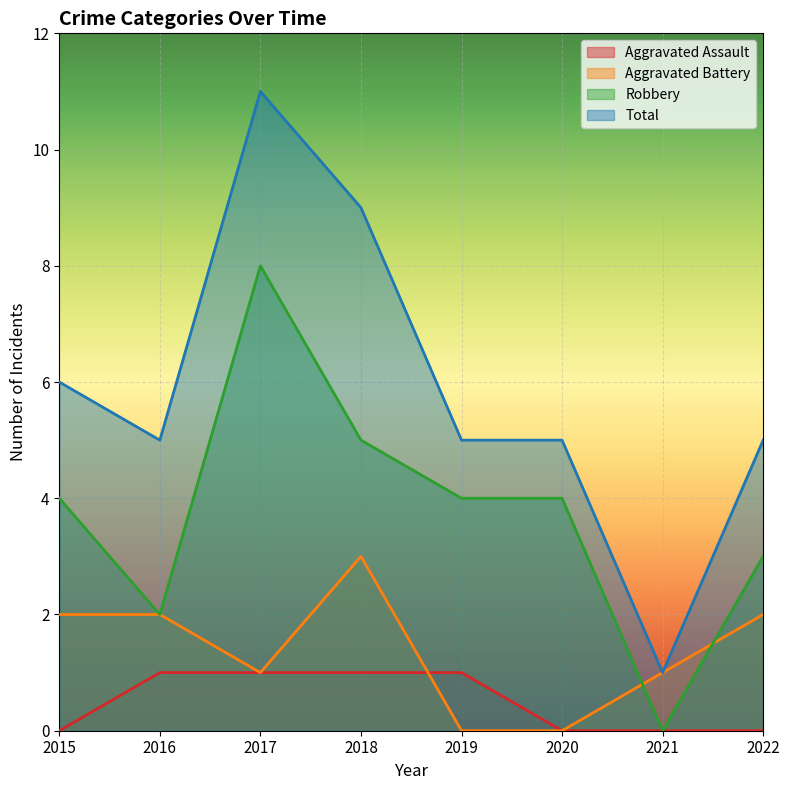

Which has a higher value, 2016 or 2020?

2016